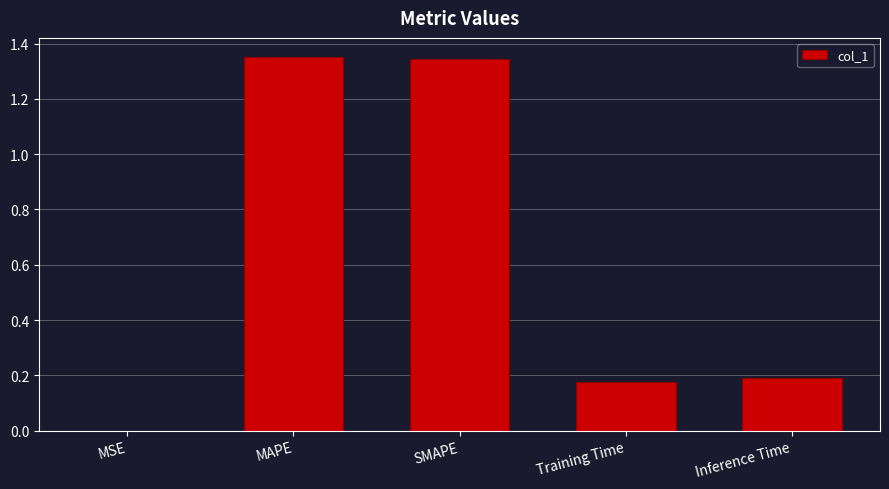

What is the sum of all values?

3.1